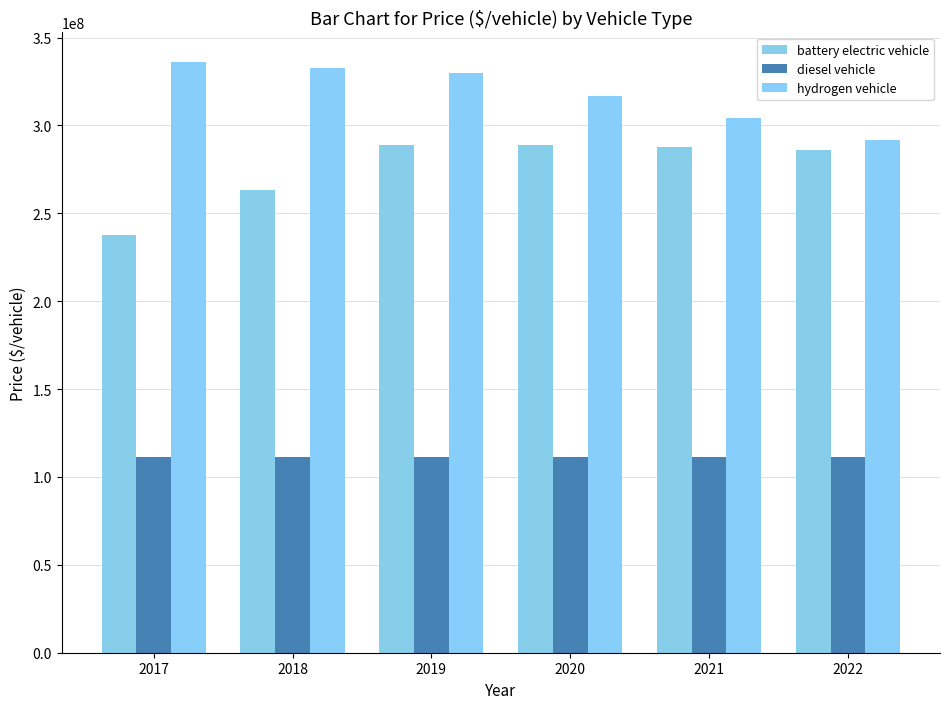

What are all the series names shown in the legend?

battery electric vehicle, diesel vehicle, hydrogen vehicle